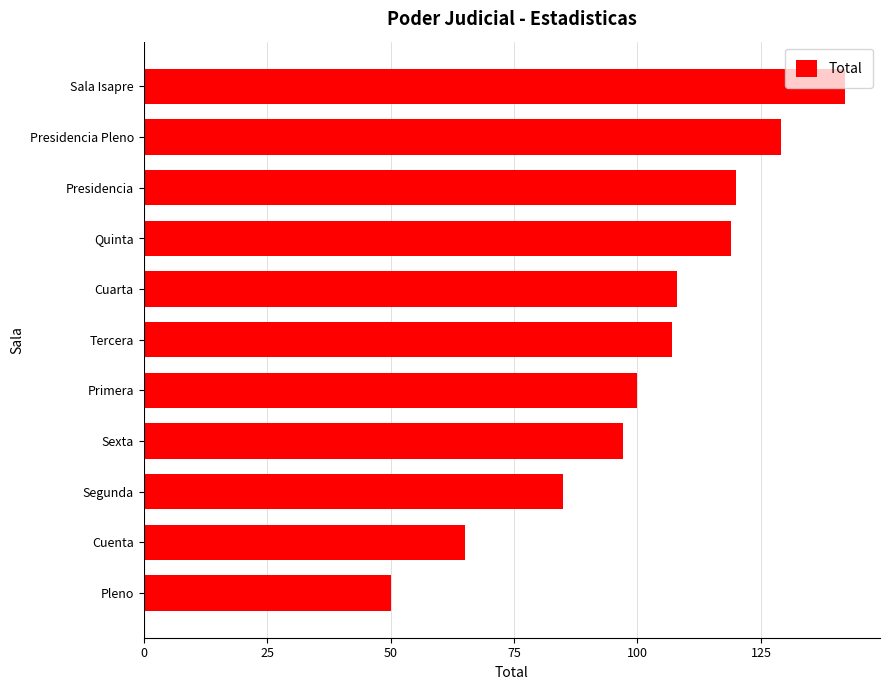

Is it true that the value at Segunda is 29?

False